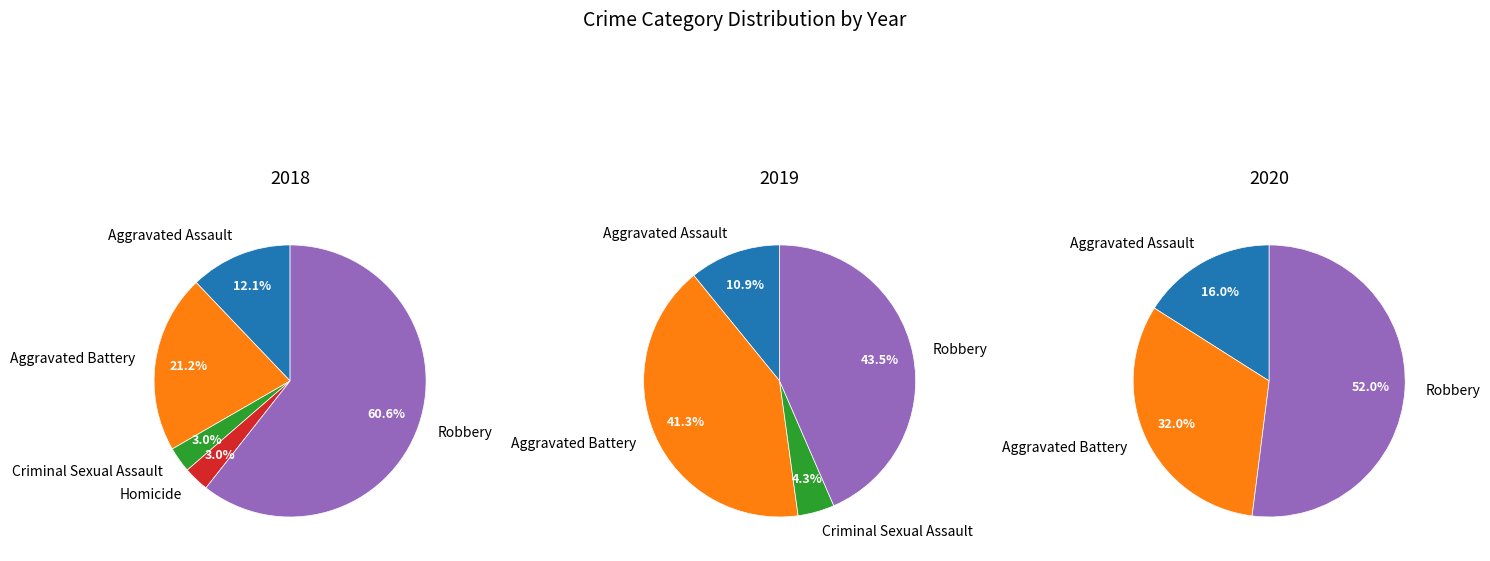

How many slices are in this pie chart?

5